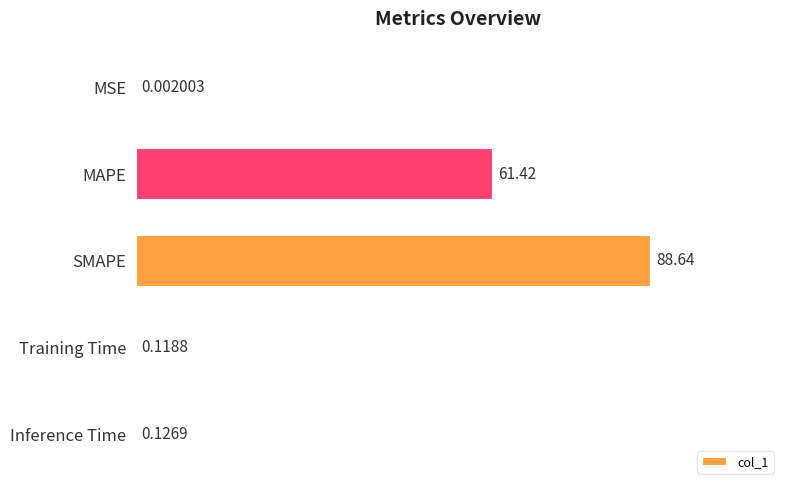

Which category has the highest value across all series?

SMAPE